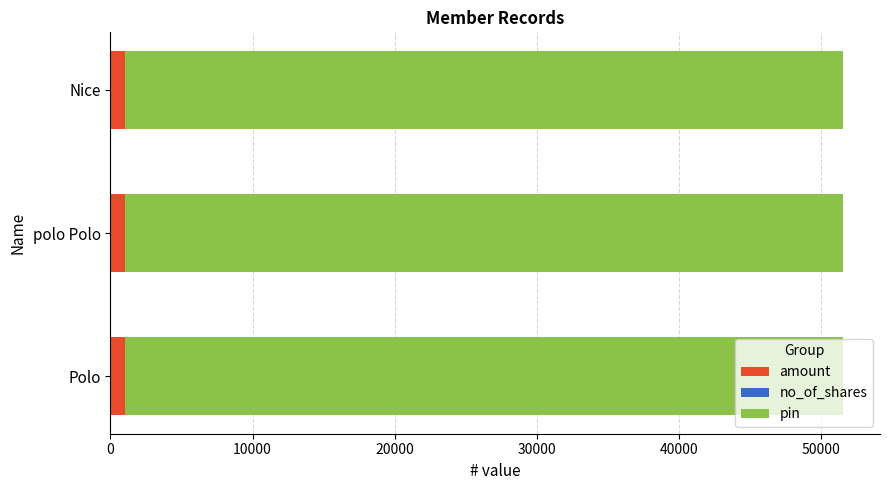

What is the sum of all amount values?

3000